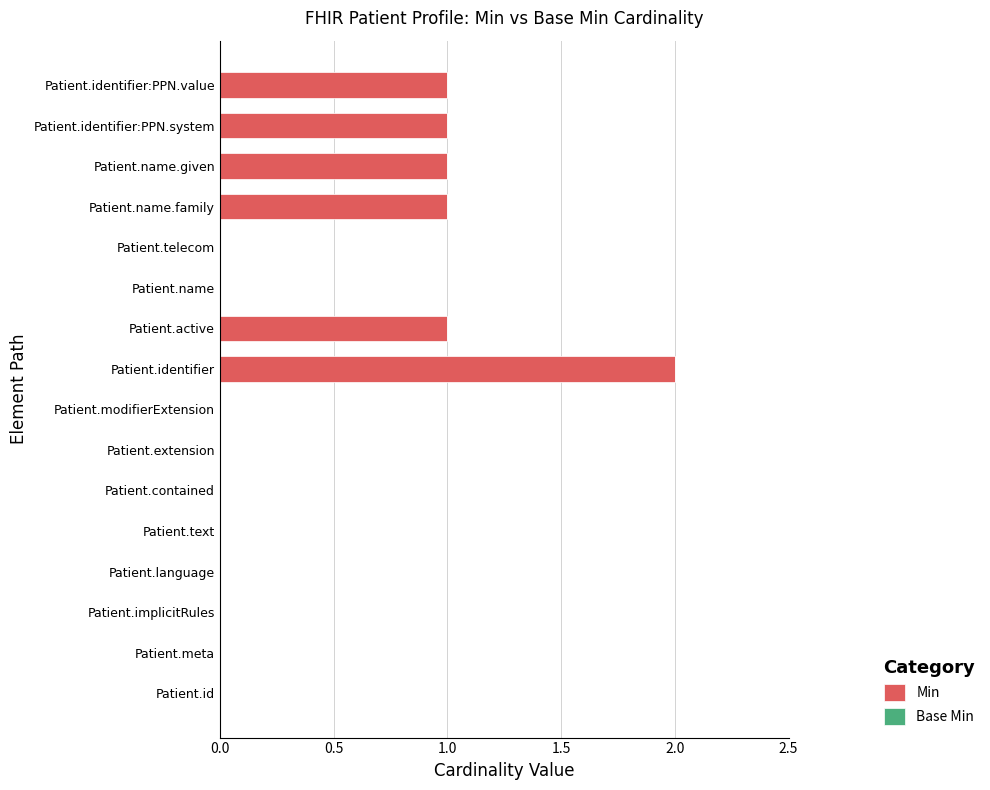

Which category has the highest value across all series?

Patient.identifier